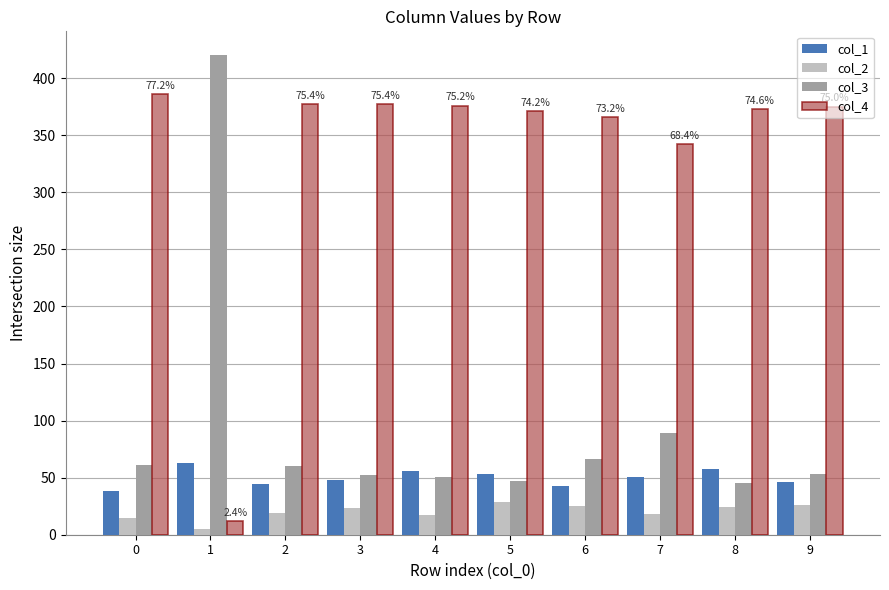

Rank the series by their maximum value, from lowest to highest.

col_2, col_1, col_4, col_3